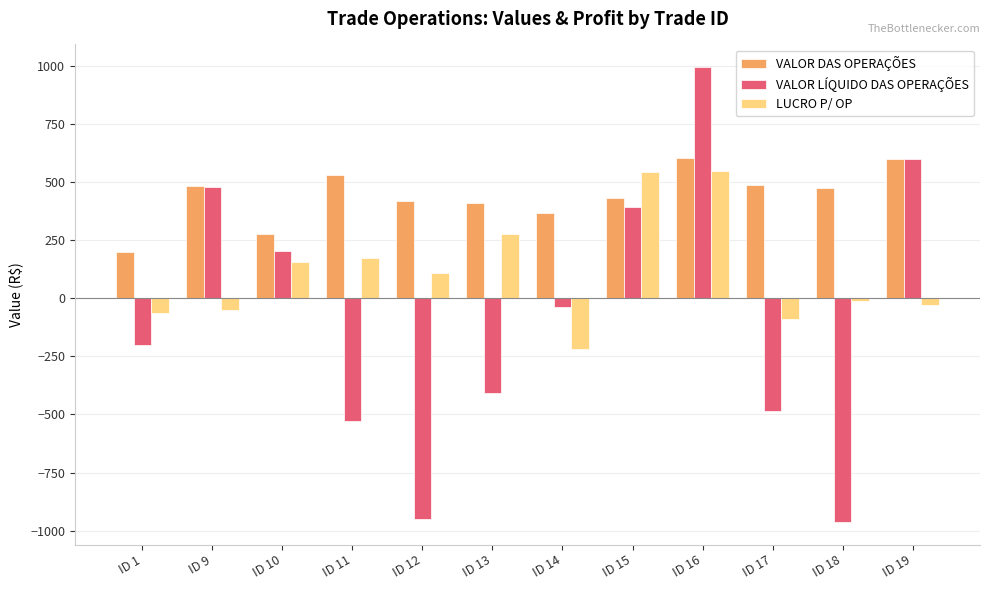

The VALOR DAS OPERAÇÕES series shows 957.6 at ID 19. True or false?

False